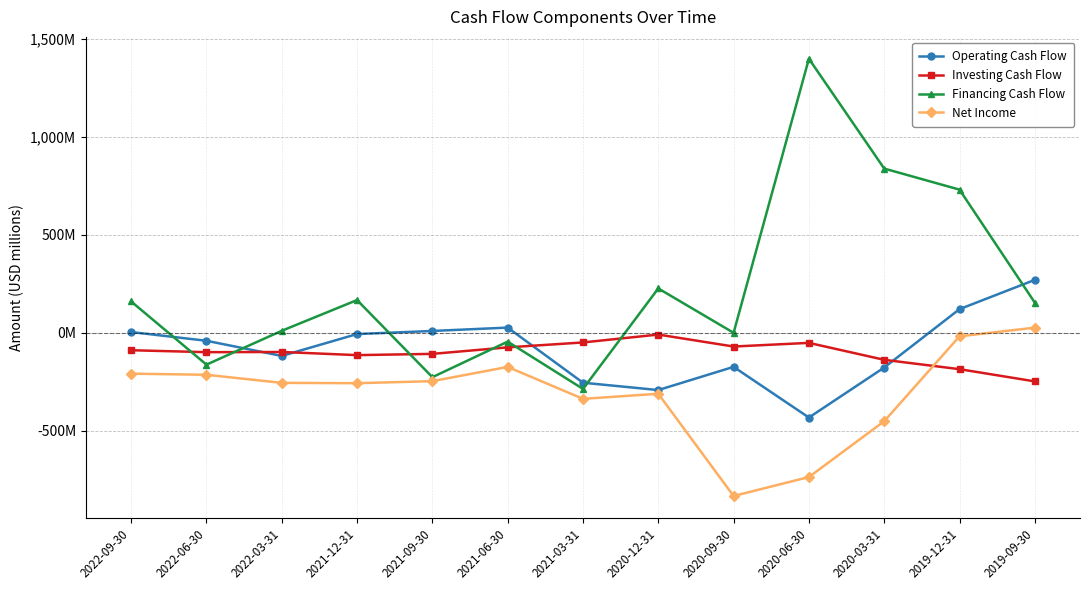

At which category is the sum across all series the highest?

2019-12-31